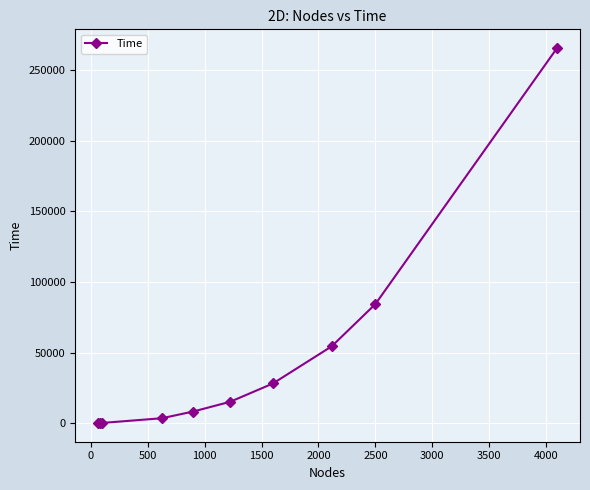

What is the greatest value displayed?

265810